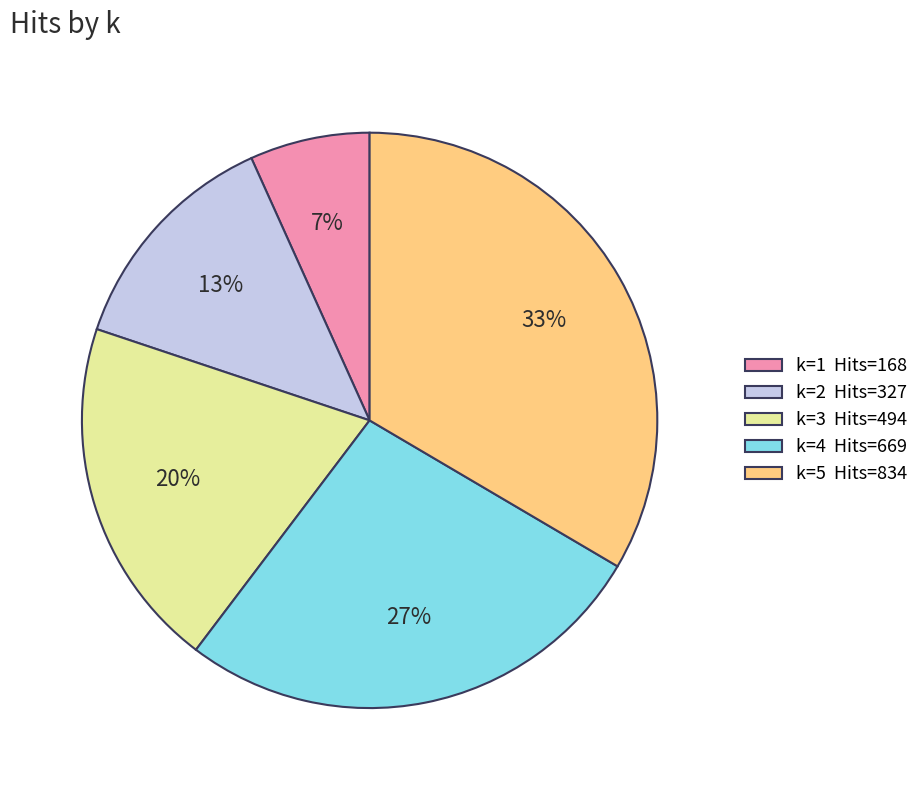

Does any single category account for the majority?

No